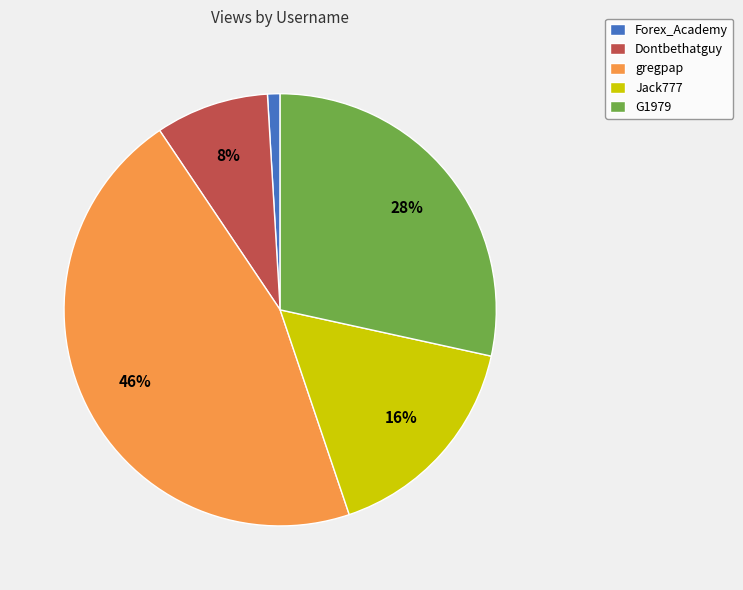

How many segments does this pie chart have?

5